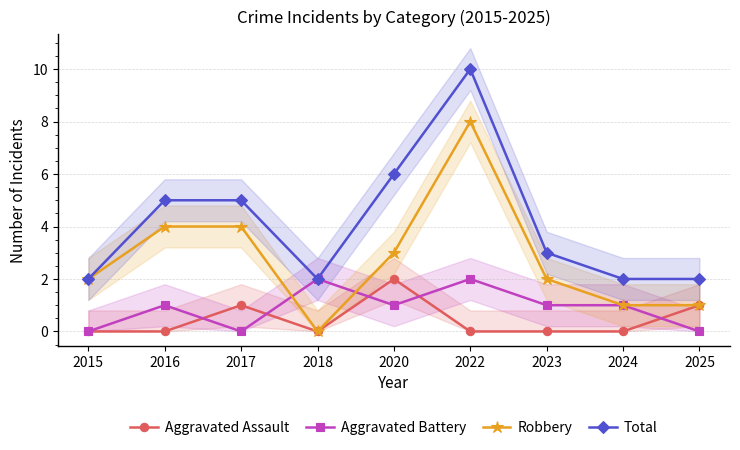

Rank the series at 2024 from lowest to highest value.

Aggravated Assault, Aggravated Battery, Robbery, Total